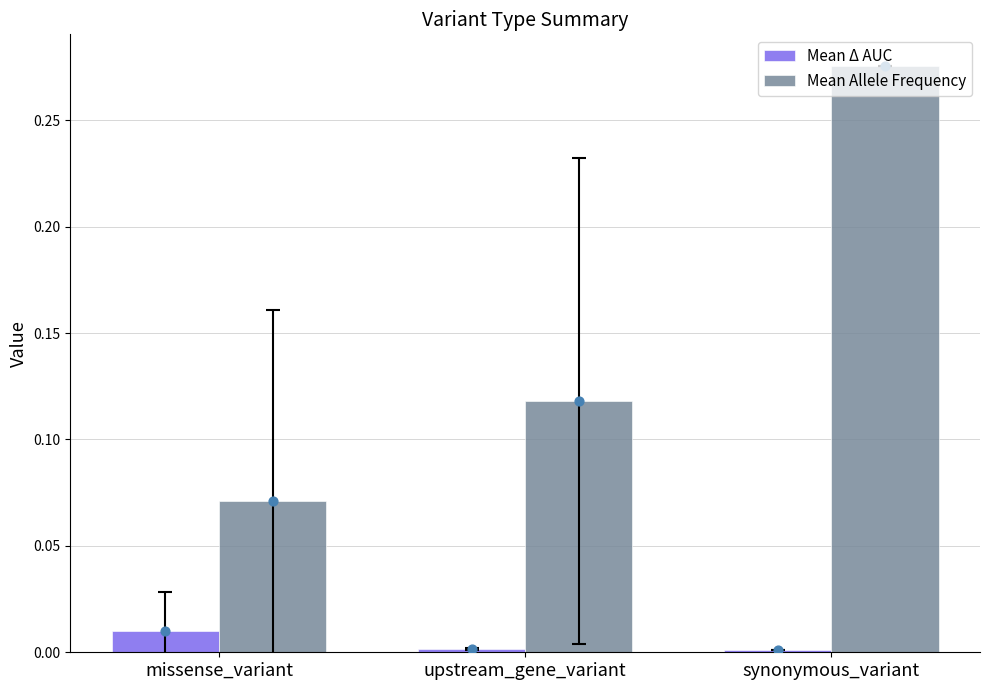

At how many categories does at least one series exceed 0?

3